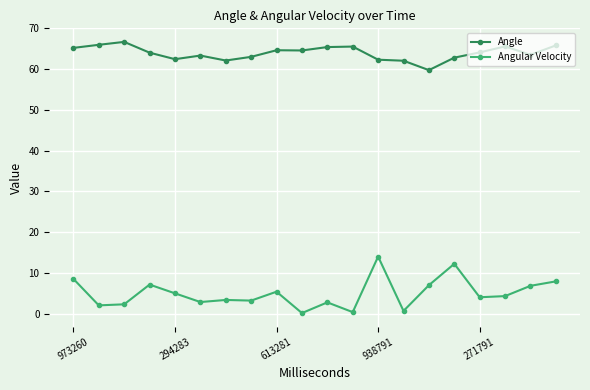

Rank the series by their maximum value, from lowest to highest.

Angular Velocity, Angle